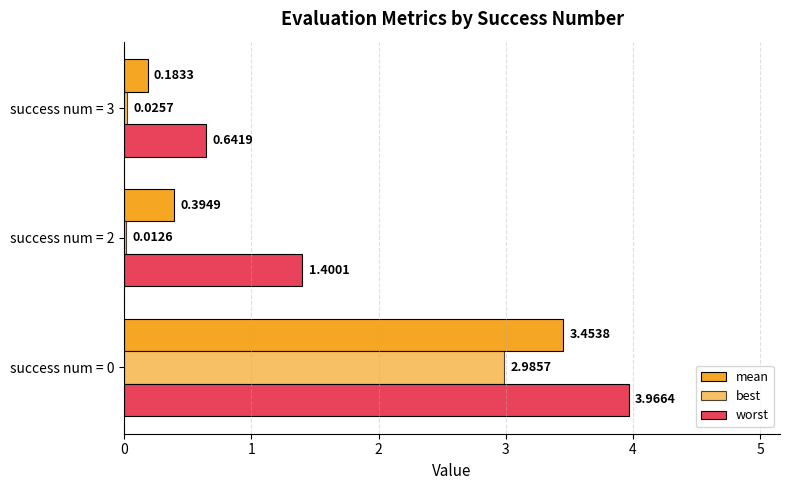

What is the value of the worst bar at the 3rd from the left?

0.6